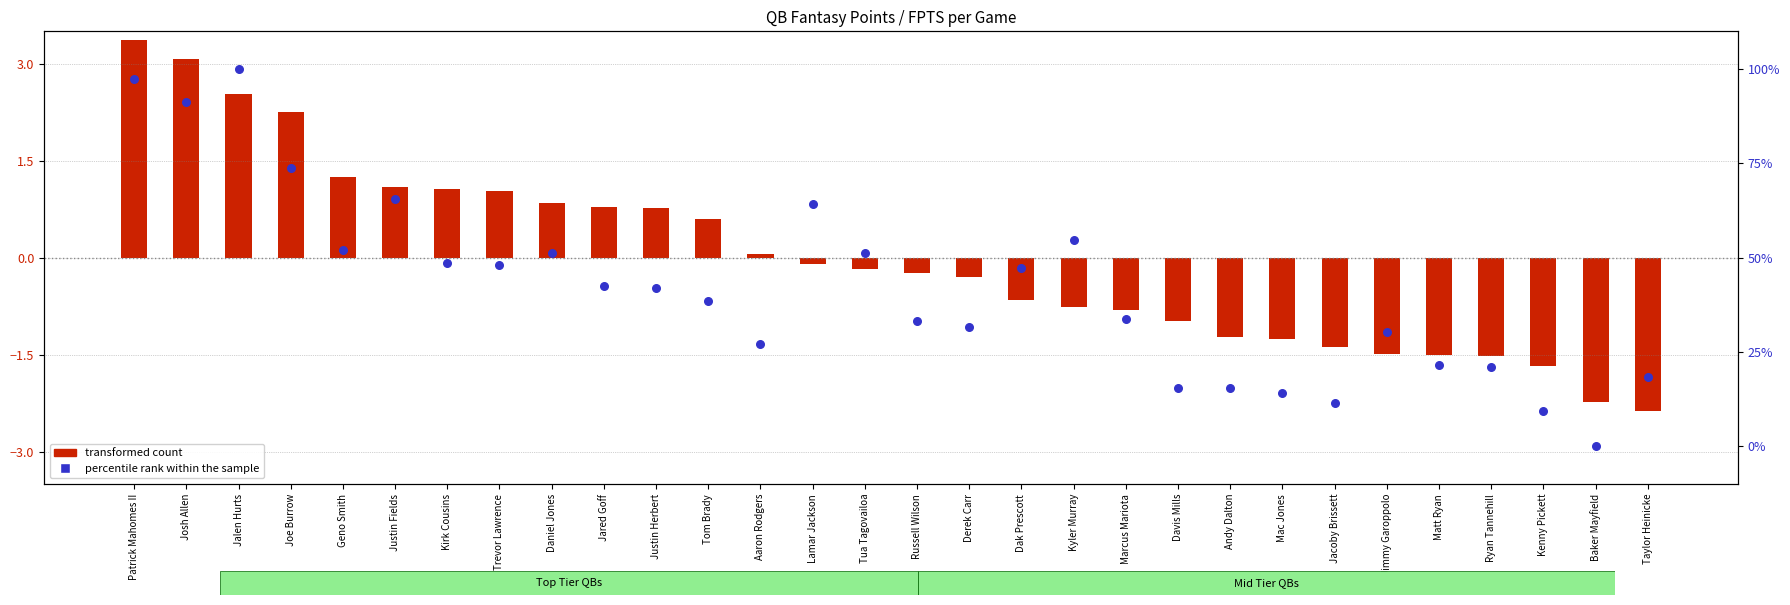

At how many categories does at least one series exceed 85?

3